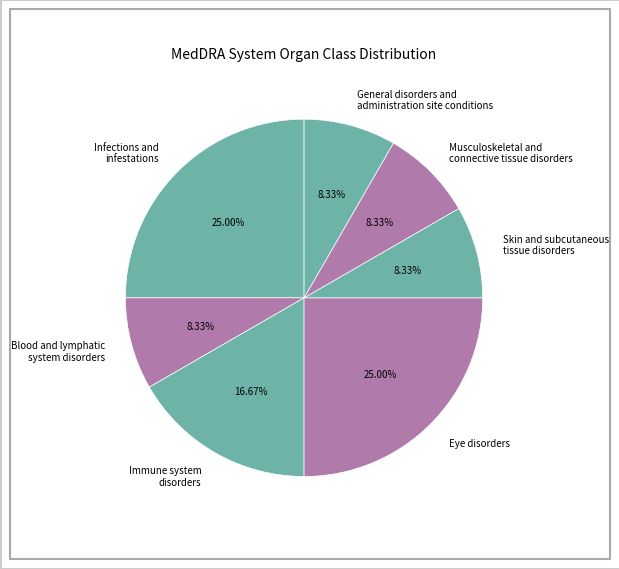

To the nearest percent, what is the difference between the largest and smallest slice percentages?

17%